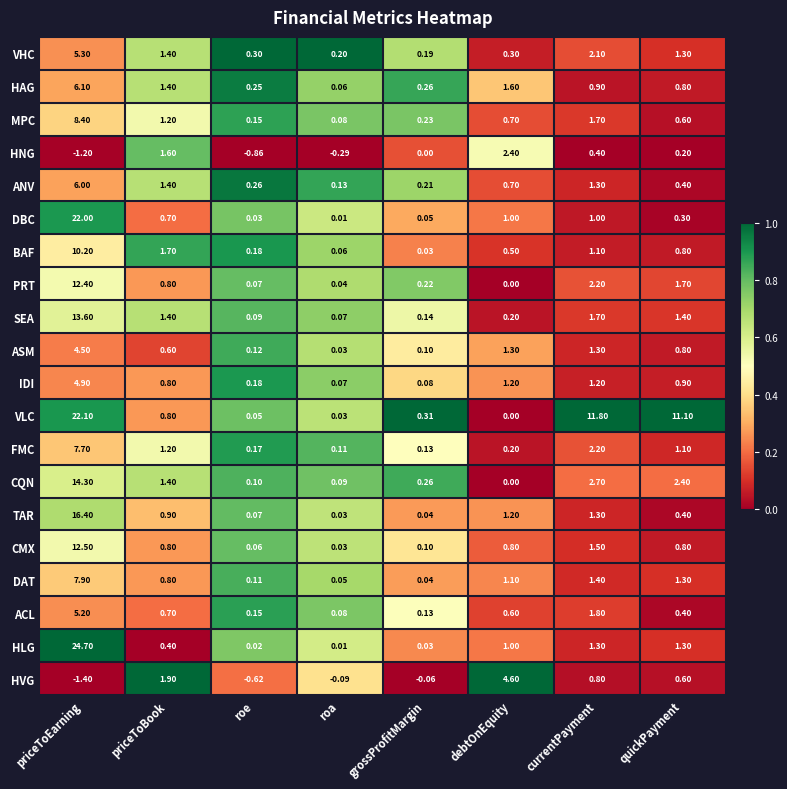

Which category has the lowest value in the MPC series?

roa